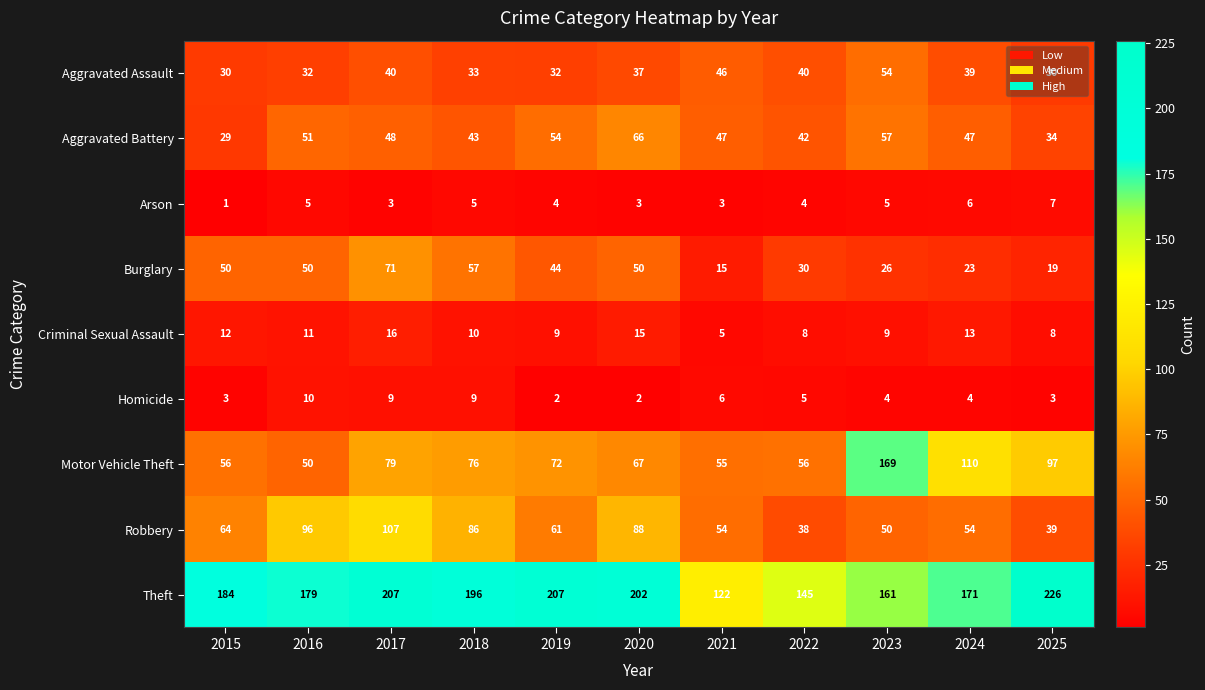

Count the number of data series in this chart.

9